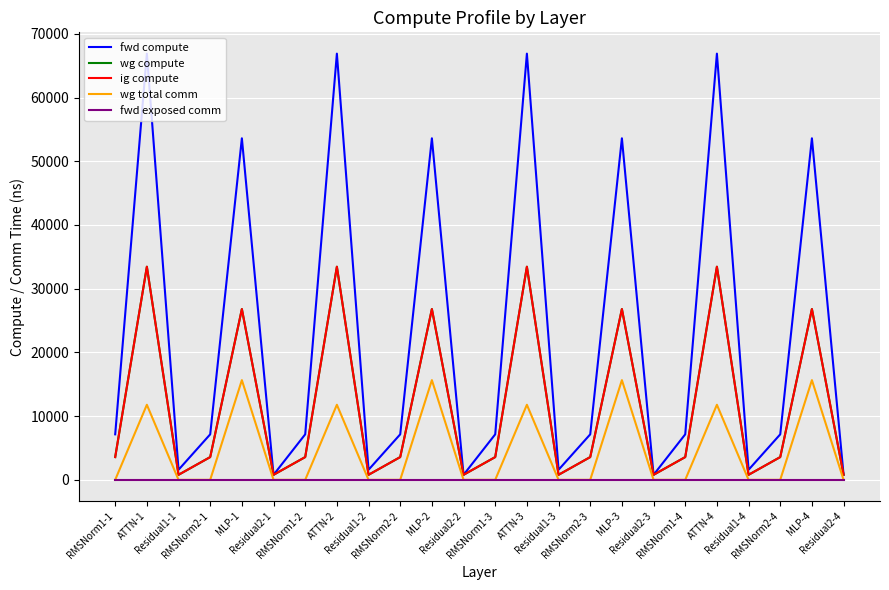

Is this an area chart (filled region under the line)?

No